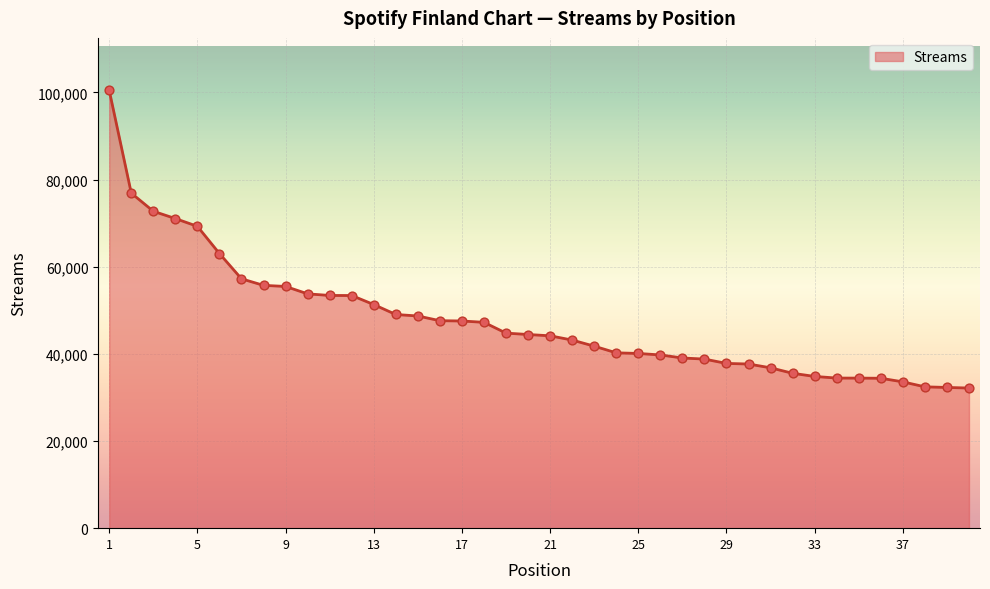

What is the difference between the maximum and minimum values?

68308